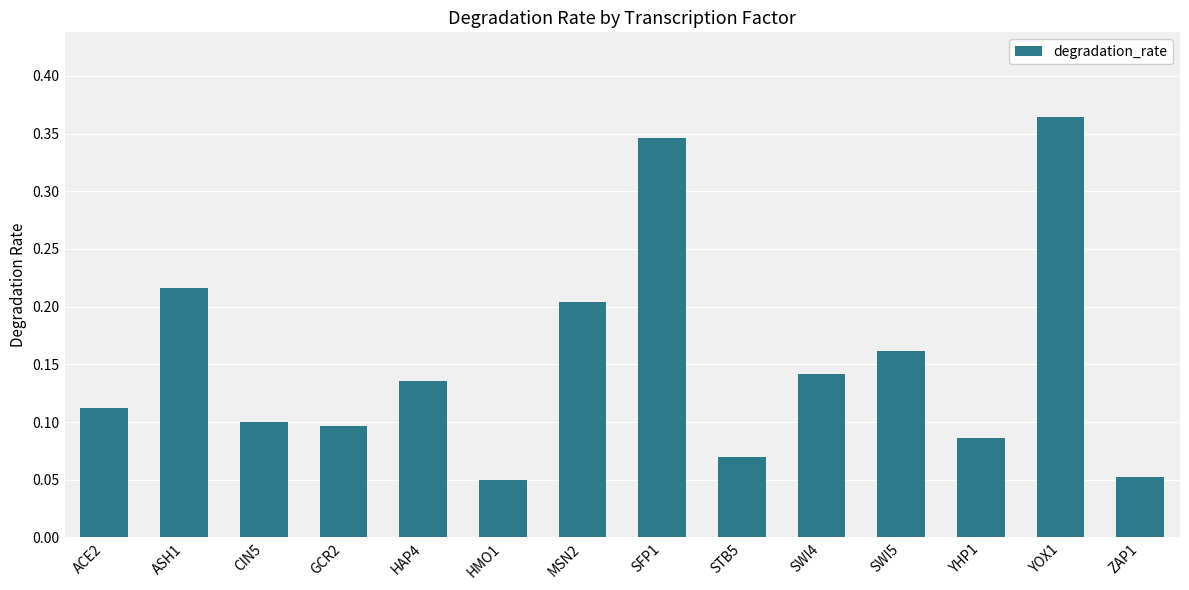

How many series are shown in this chart?

1